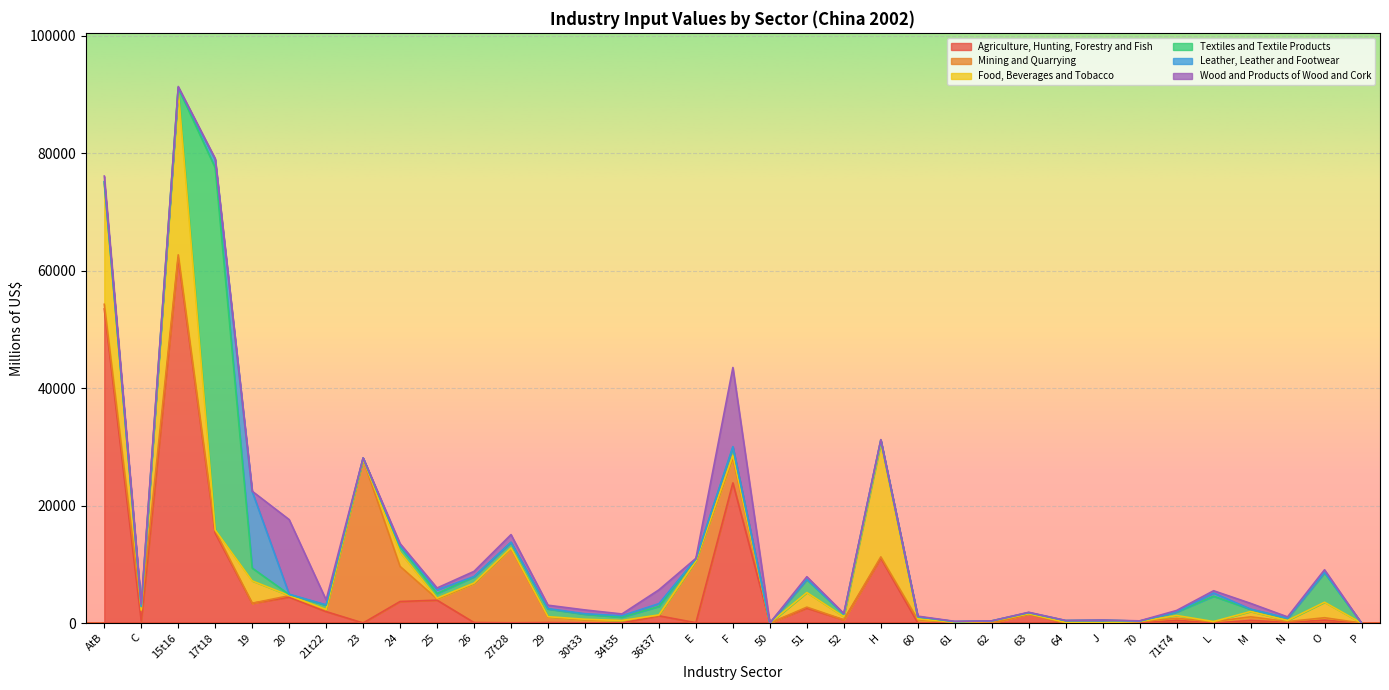

What is the approximate value of Textiles and Textile Products at 61?

97.3